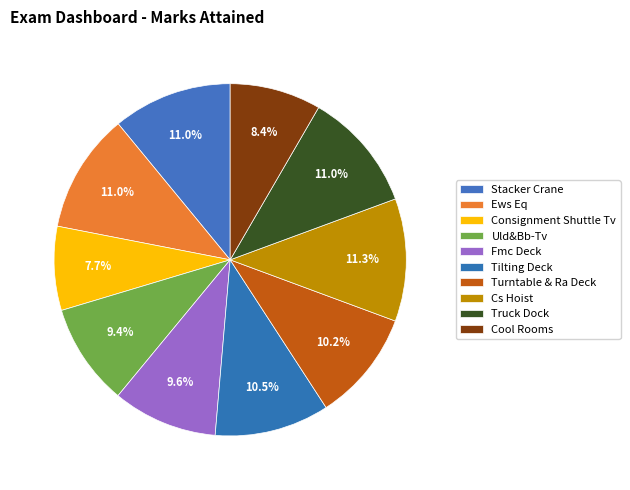

How many segments does this pie chart have?

10